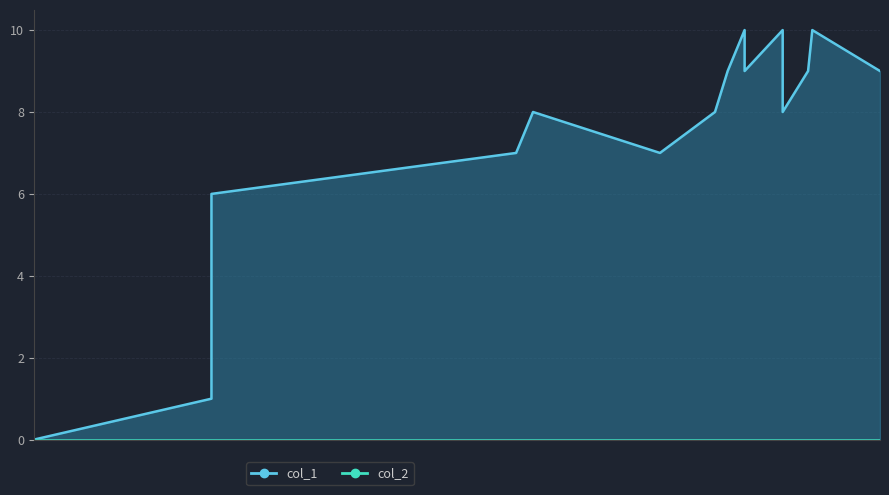

Where is the data nearest to the value 5?

1587410546